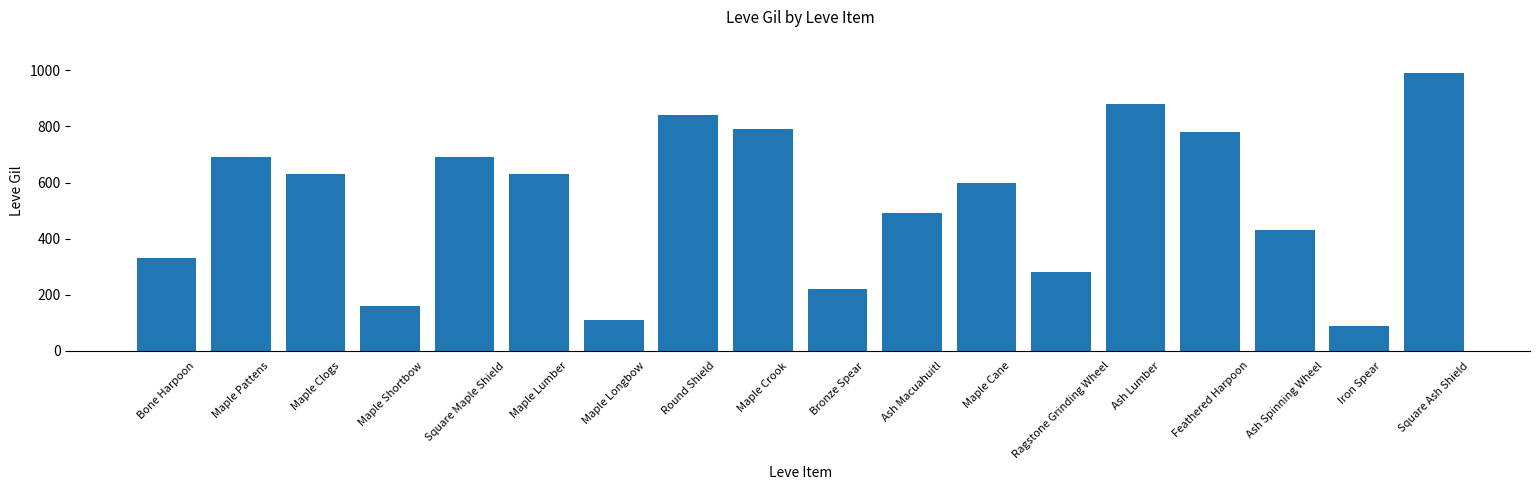

What is the sum of all values?

9630